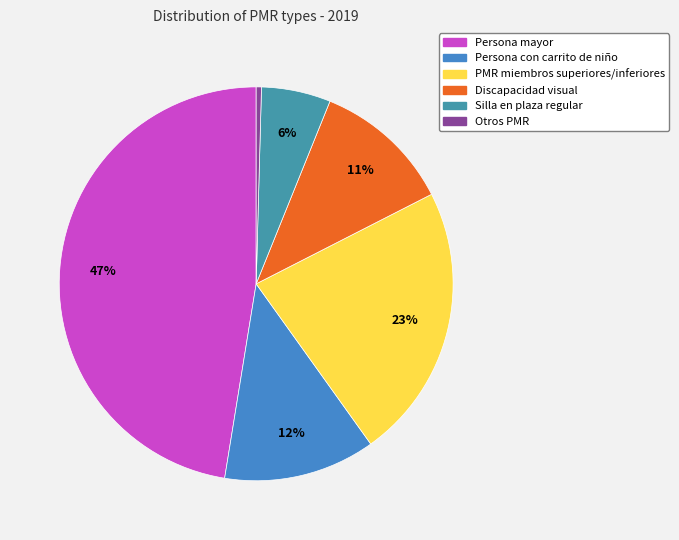

Count the number of slices in the pie.

6